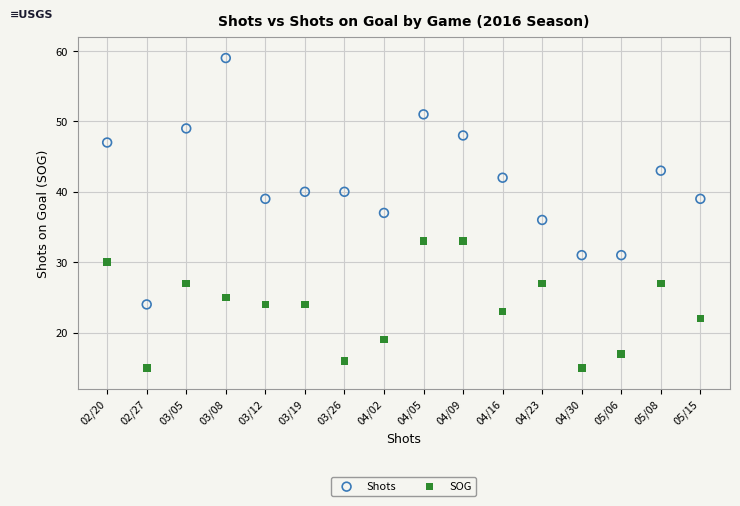

Which series reaches the minimum Y coordinate?

SOG